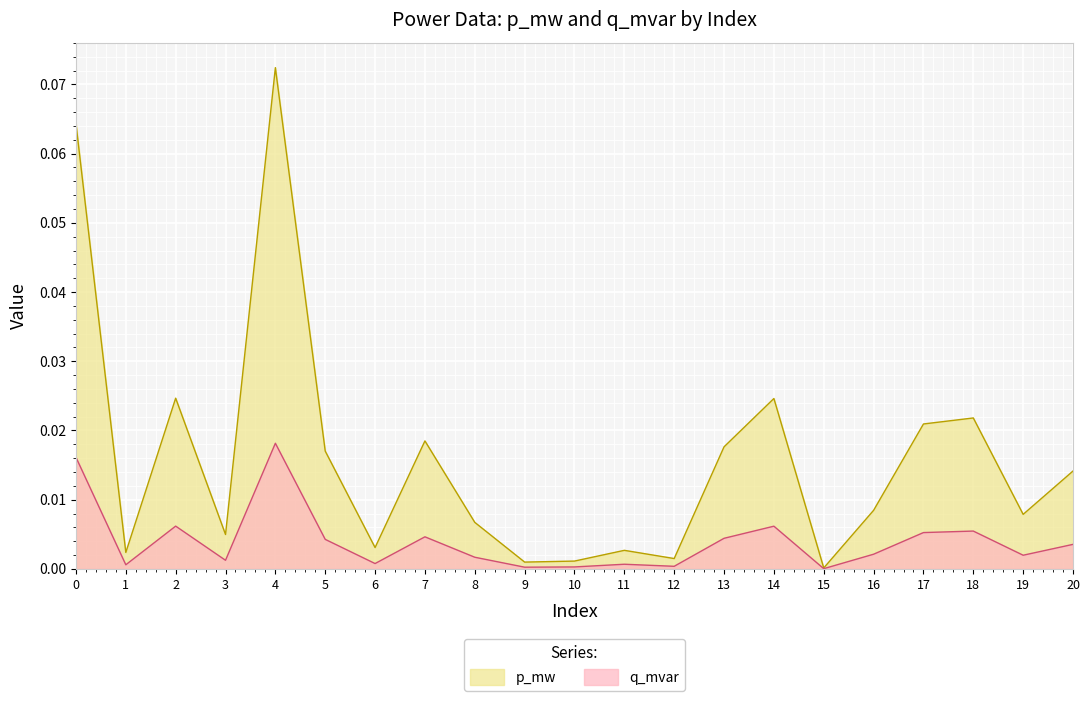

Which series has the largest total across all categories?

p_mw